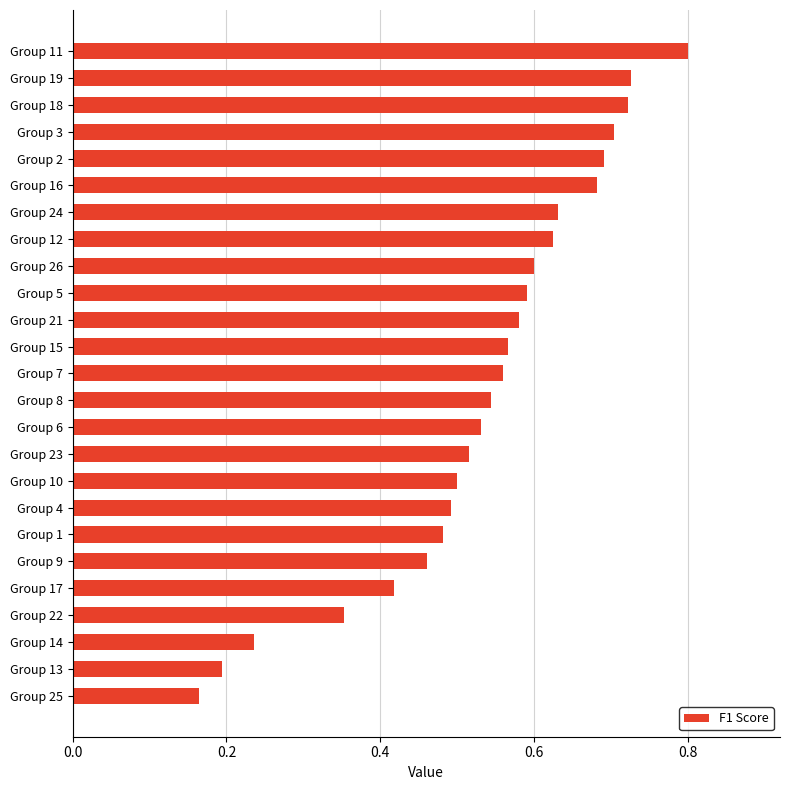

What is the sum of all values?

13.4